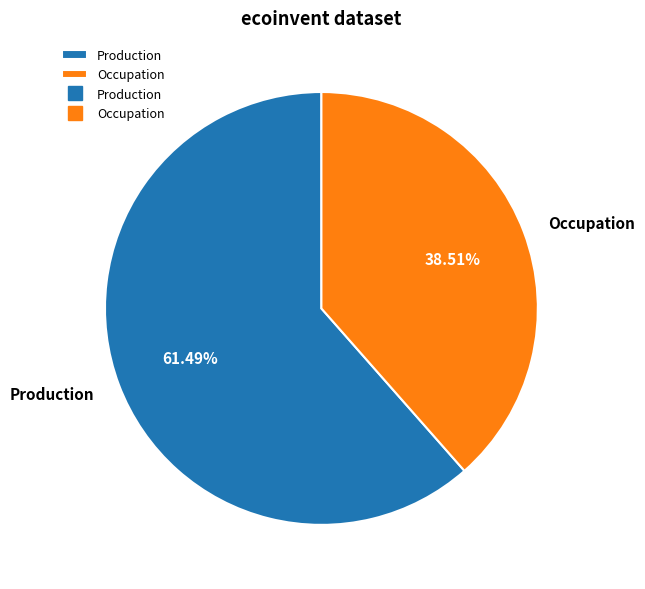

Rank the categories by value from lowest to highest.

Occupation, Production